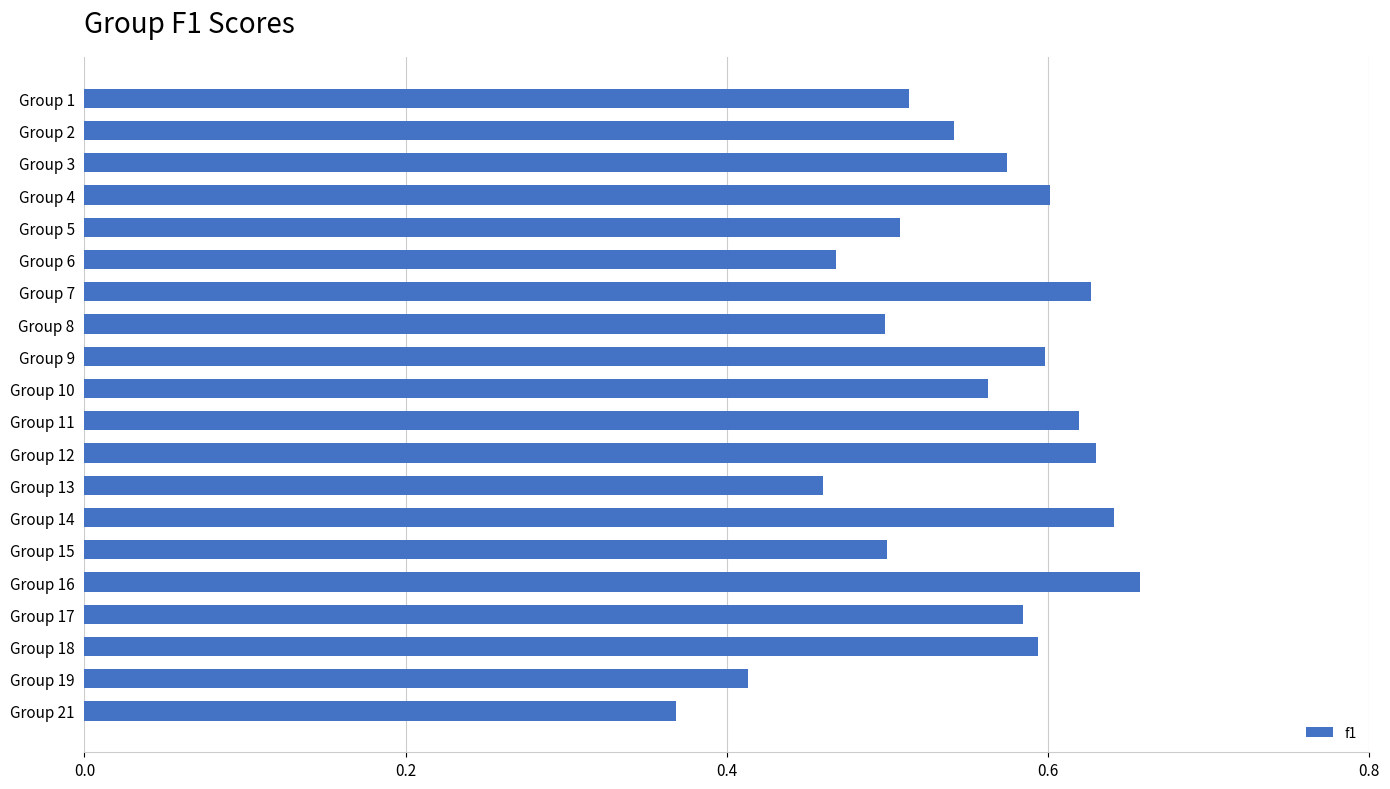

How many bars are there in total?

20